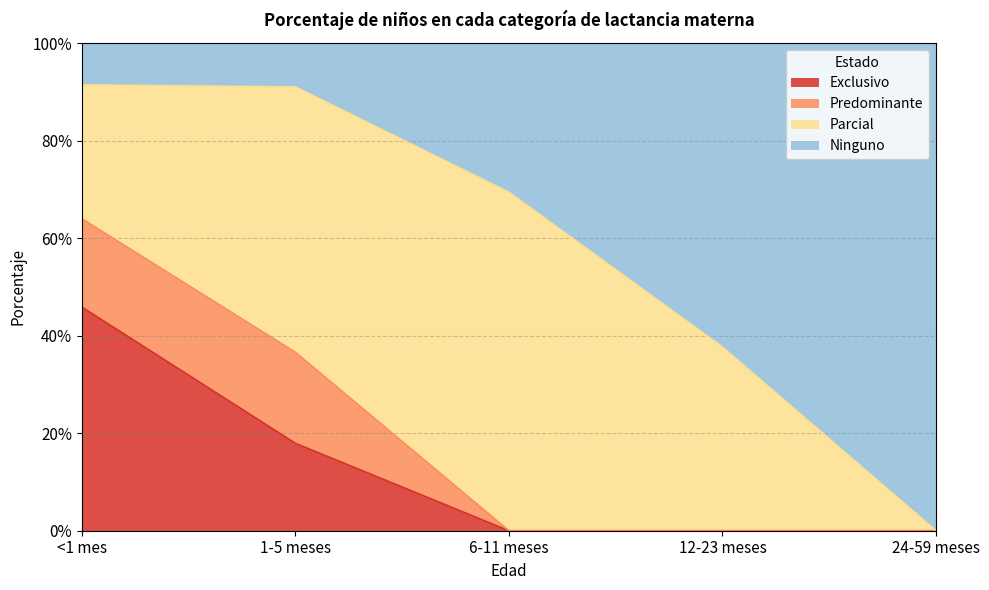

How many positive values does the Exclusivo series have?

2